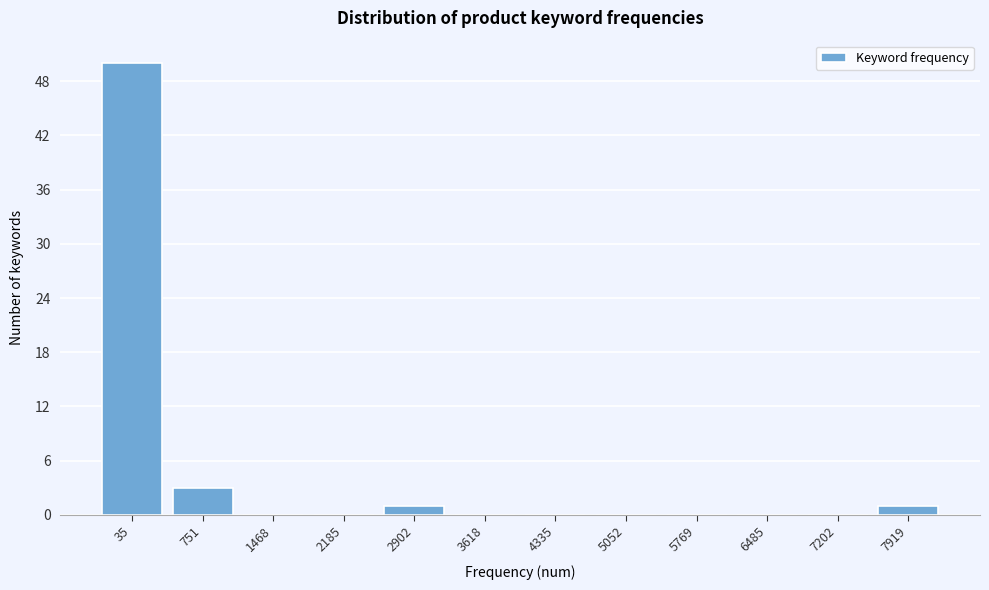

Reading left to right, extract all data points from this chart.

35=50	751=3	1468=0	2185=0	2902=1	3618=0	4335=0	5052=0	5769=0	6485=0	7202=0	7919=1